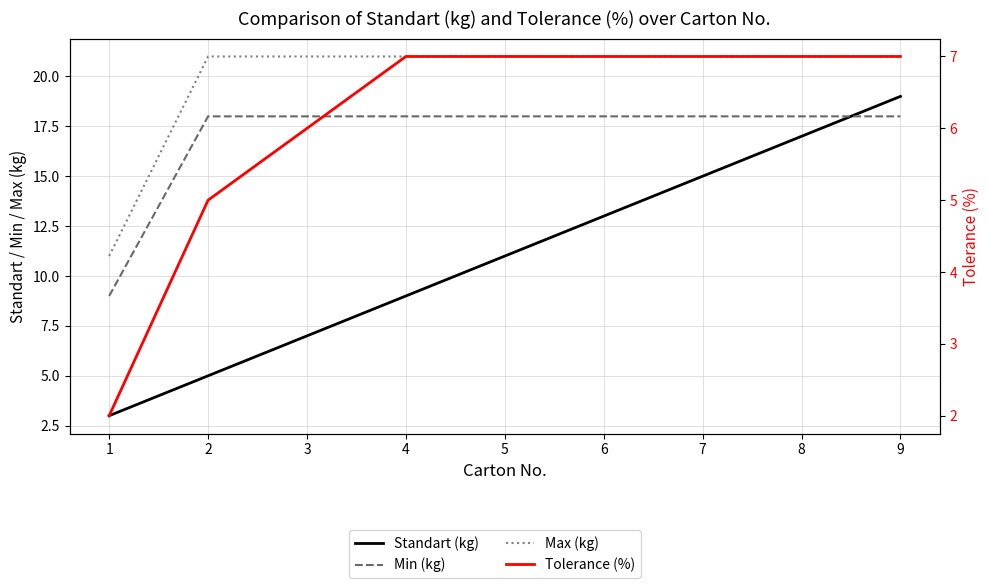

What is the maximum value shown in the chart?

21